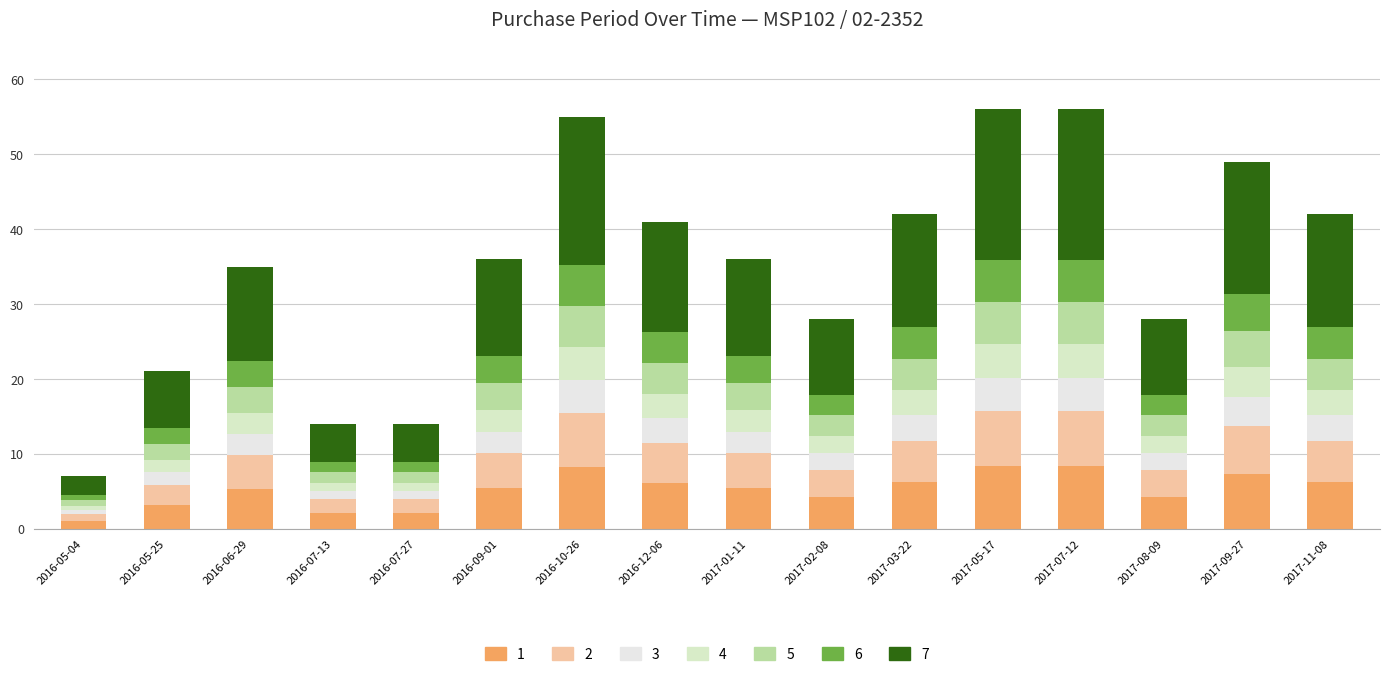

Count the number of categories in the chart.

16